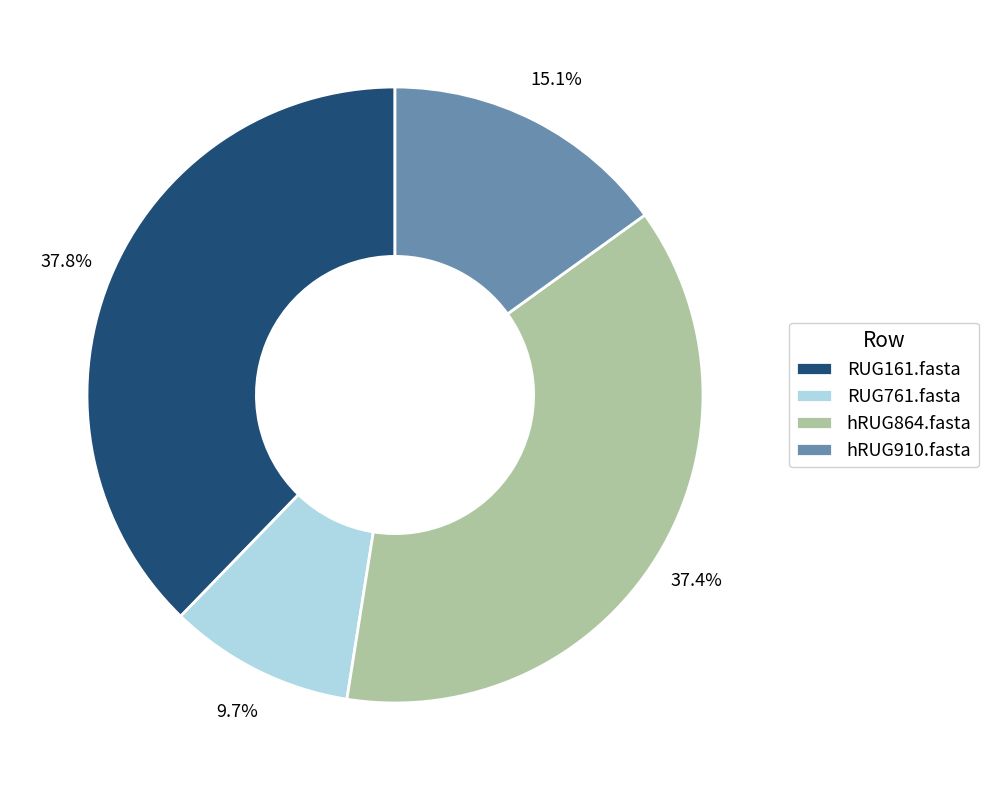

Do hRUG910.fasta and RUG161.fasta together represent more than half of the pie?

Yes